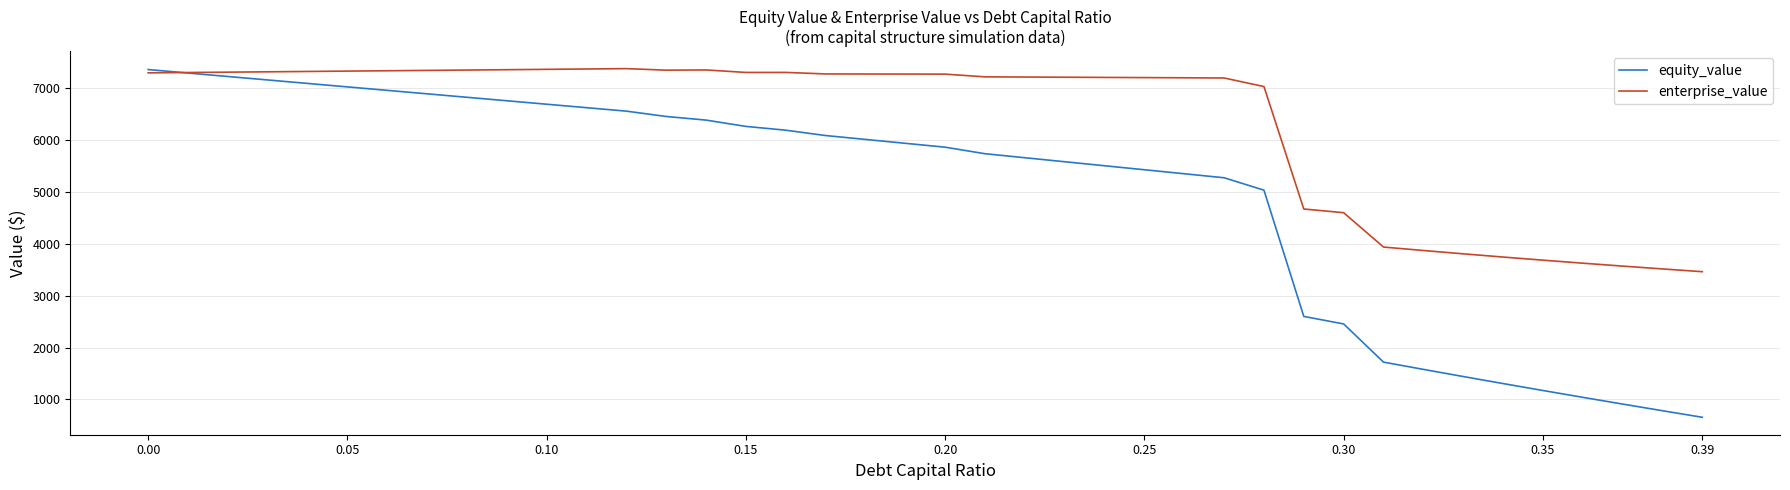

Which series has the widest spread of values?

equity_value